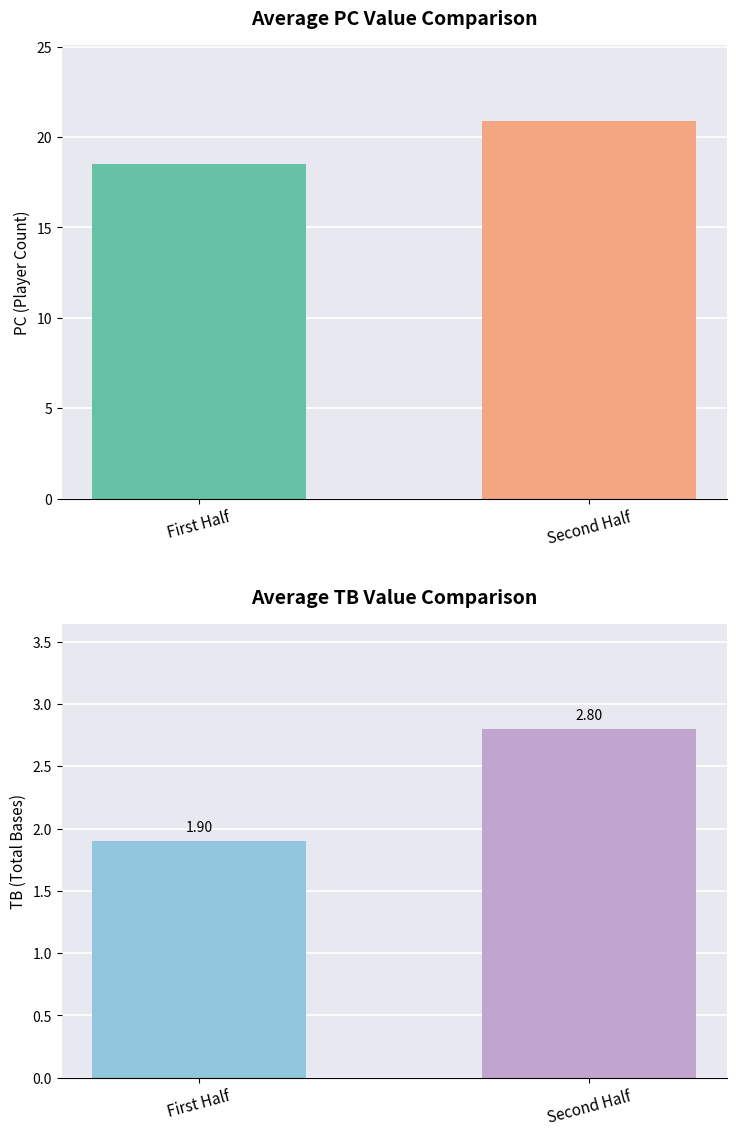

At First Half, list the series in order from smallest to largest.

TB avg, PC avg